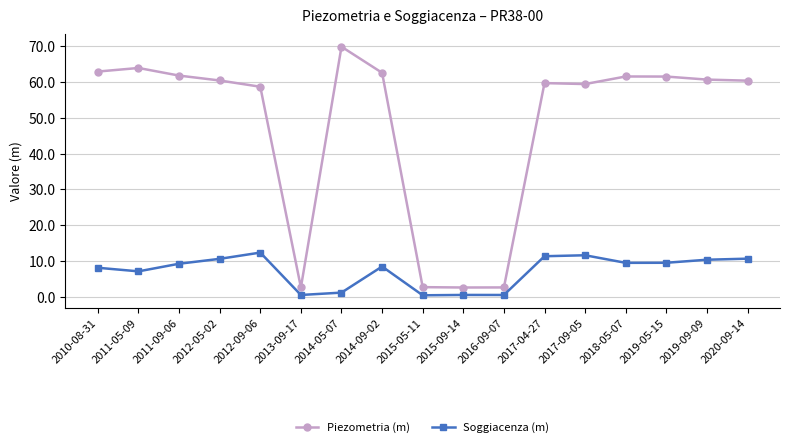

What is the value of the Soggiacenza (m) point at the 17th from the left?

10.6